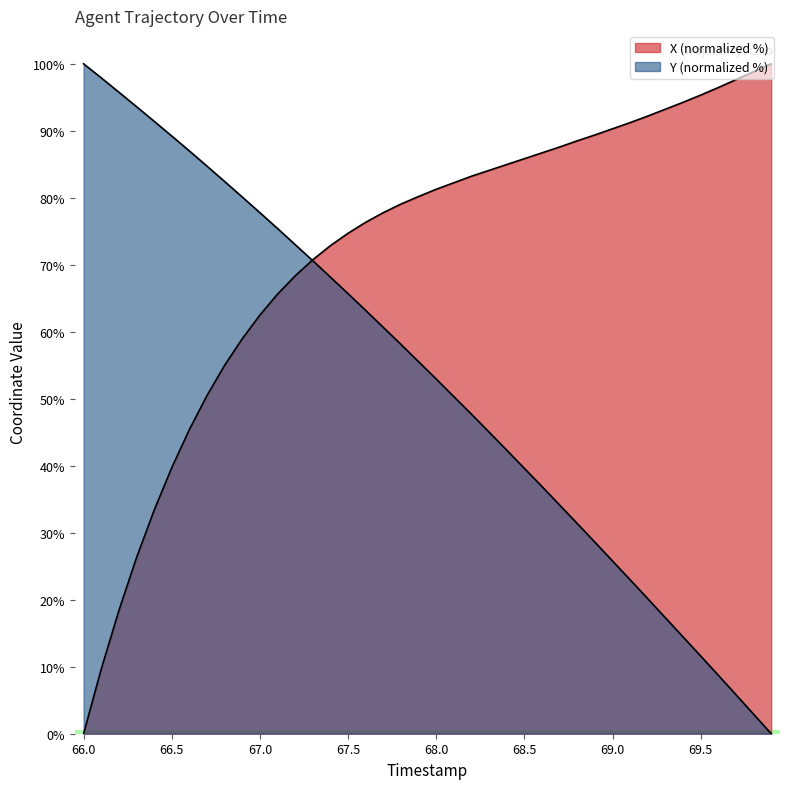

How many intersections are there between X and Y?

1